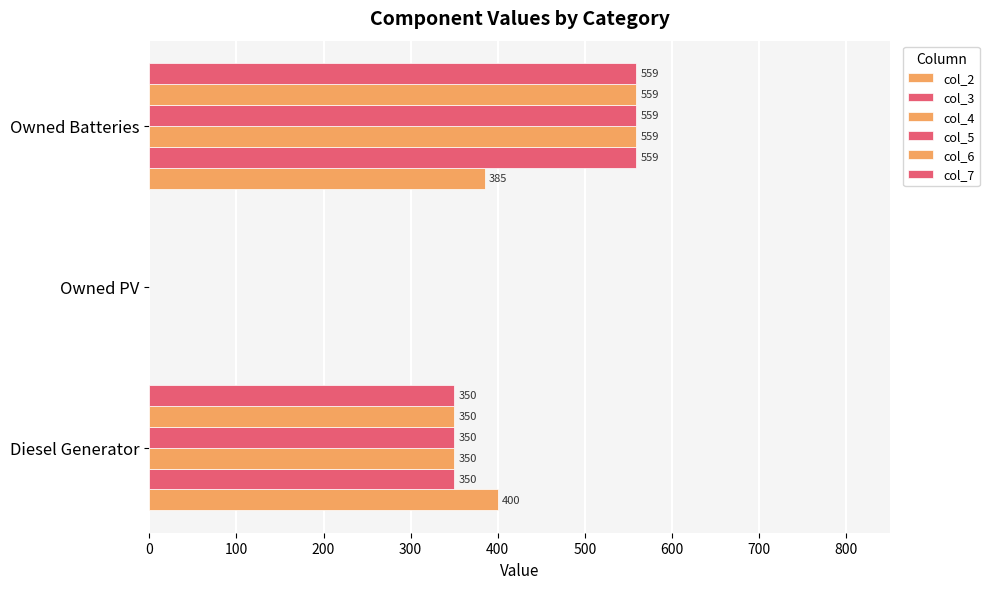

What is the highest value of the col_7 series?

559